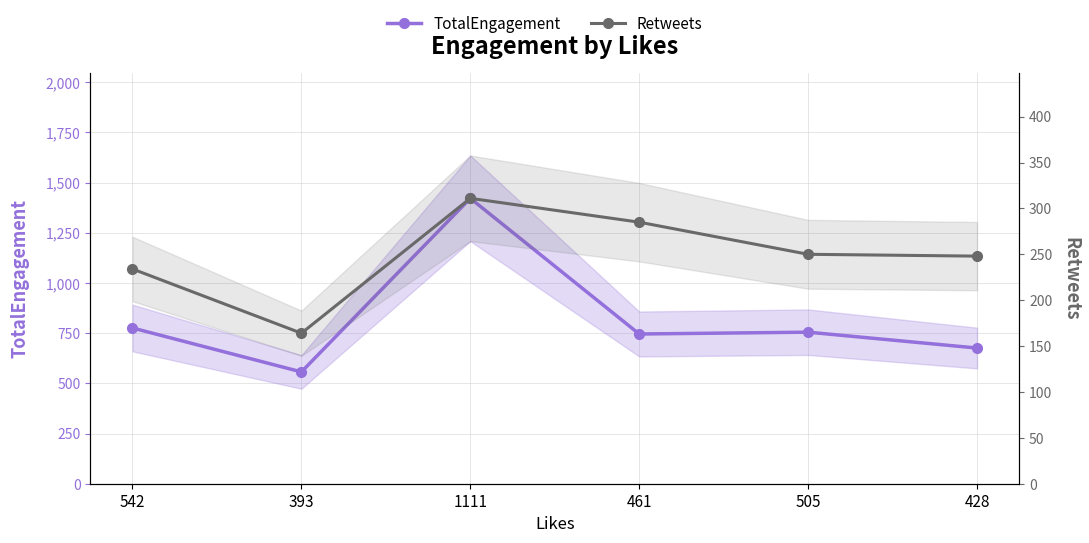

The value of TotalEngagement at 428 is 676. True or false?

True